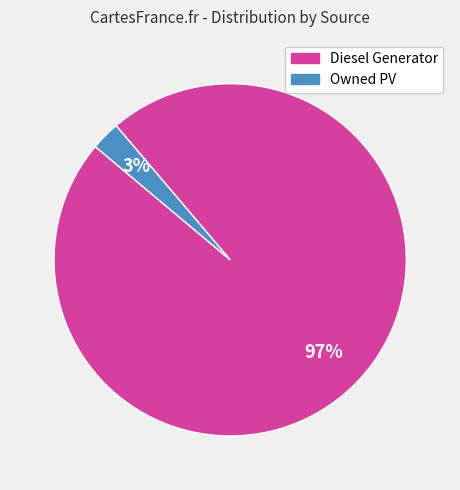

To the nearest percent, what is the average slice percentage?

50%